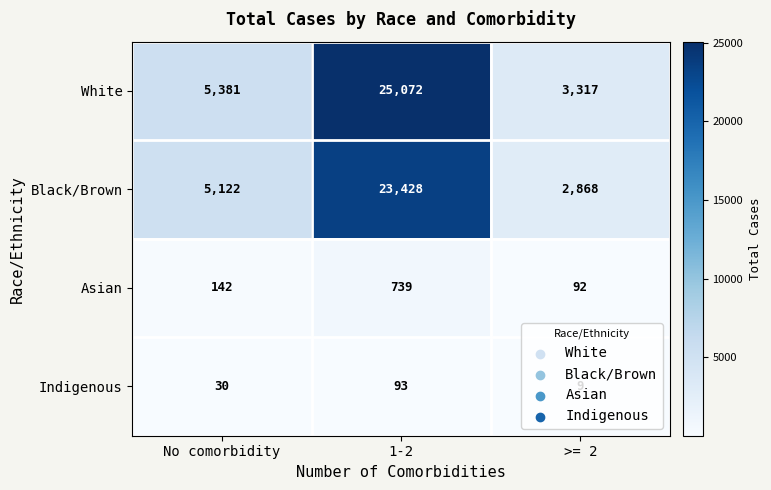

The Black/Brown series shows 3908 at >= 2. True or false?

False